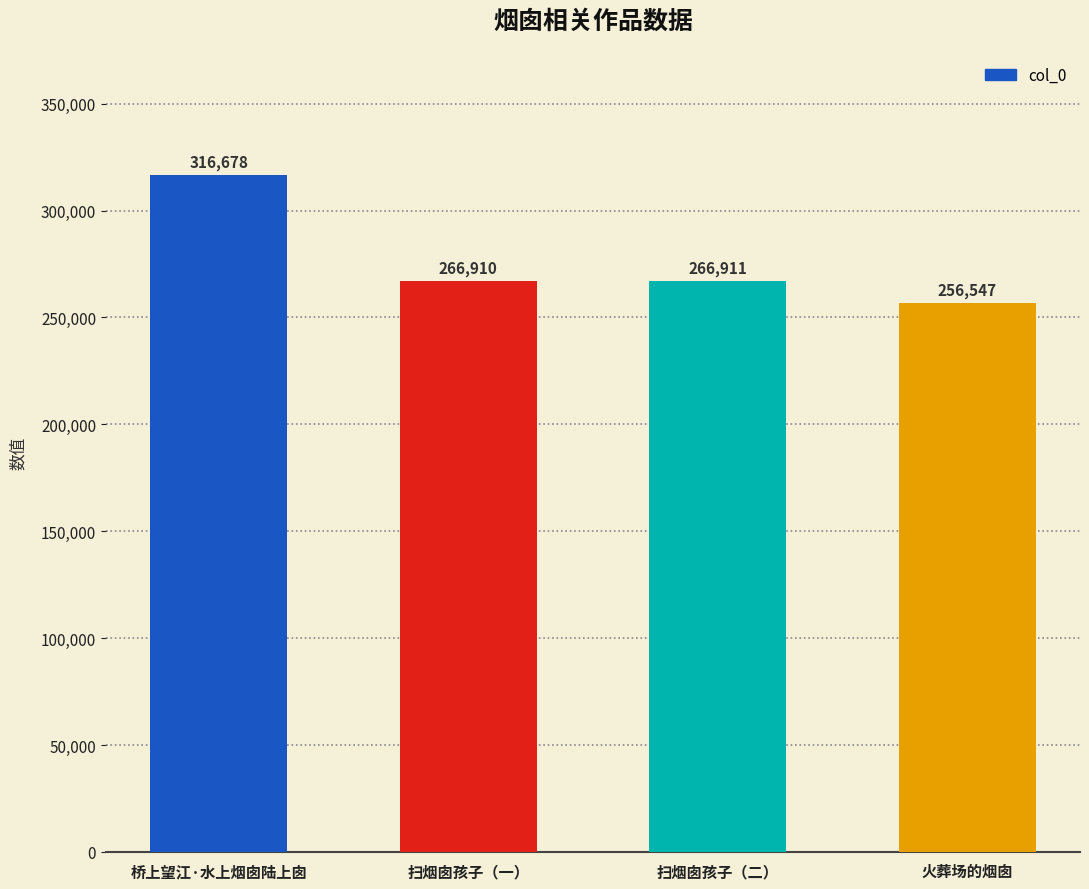

Is it true that the value at 桥上望江·水上烟囱陆上囱 is 96912?

False